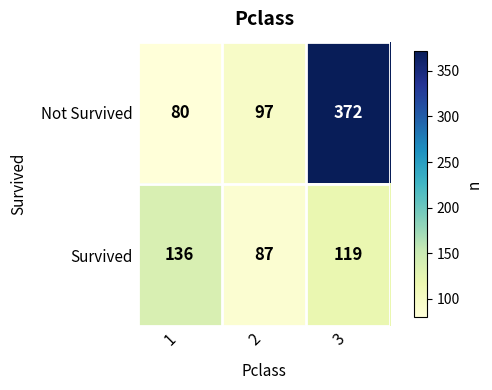

What is the difference between the Not Survived values at 2 and 3?

275